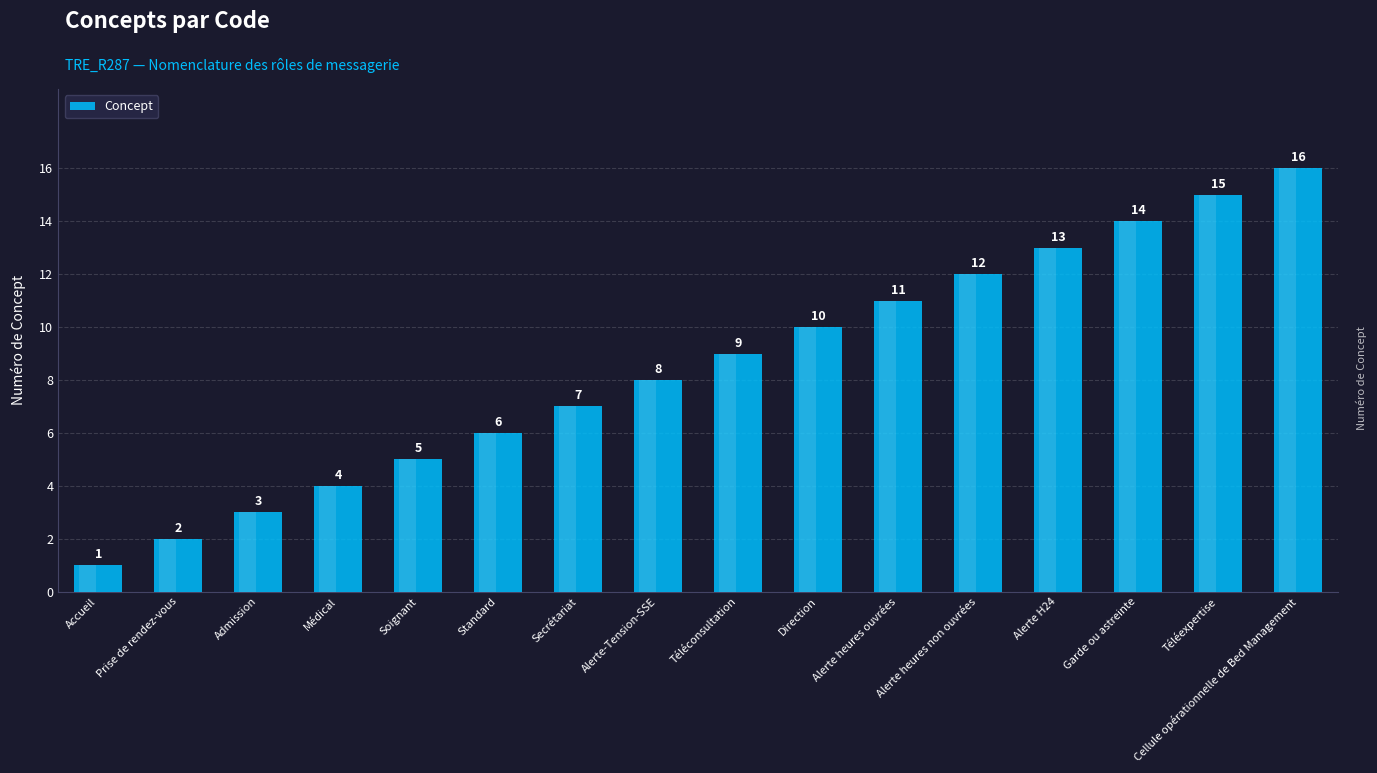

Reading right to left, what are all the values shown in this chart?

16	15	14	13	12	11	10	9	8	7	6	5	4	3	2	1